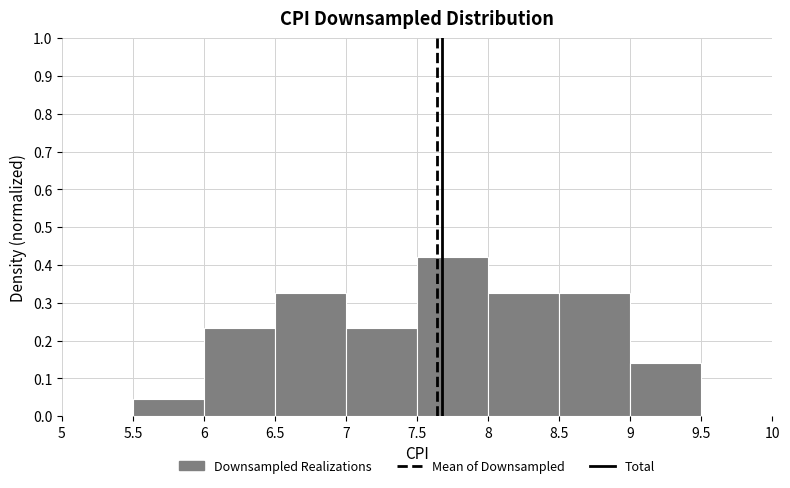

Reading left to right, list every bar in this chart as the range it spans on the x-axis followed by its height. The values are not printed on the chart, so give them approximately, as read against the axis.

5 to 5.5: 0
5.5 to 6: 0.05
6 to 6.5: 0.23
6.5 to 7: 0.33
7 to 7.5: 0.23
7.5 to 8: 0.42
8 to 8.5: 0.33
8.5 to 9: 0.33
9 to 9.5: 0.14
9.5 to 10: 0